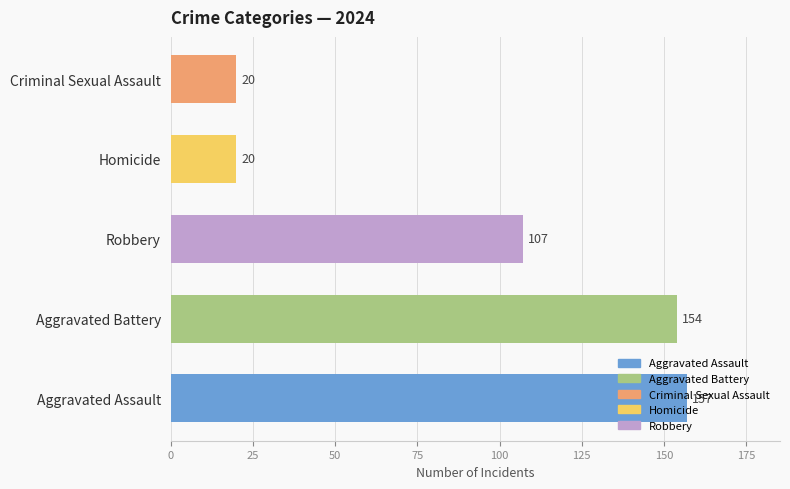

Is it true that Robbery equals 42 at 2019?

False